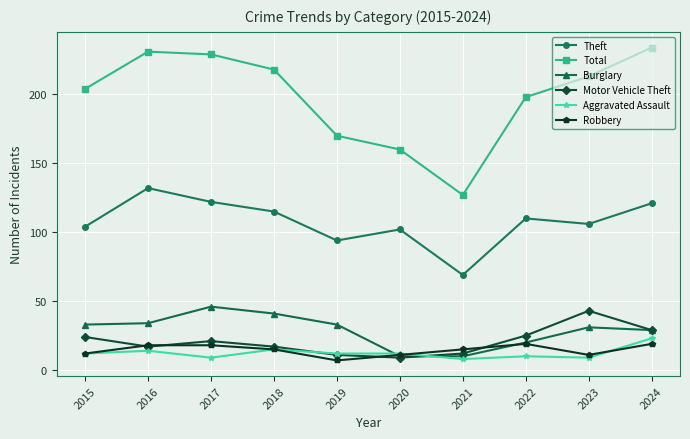

True or false: Theft has more than 0 interior local peaks.

True